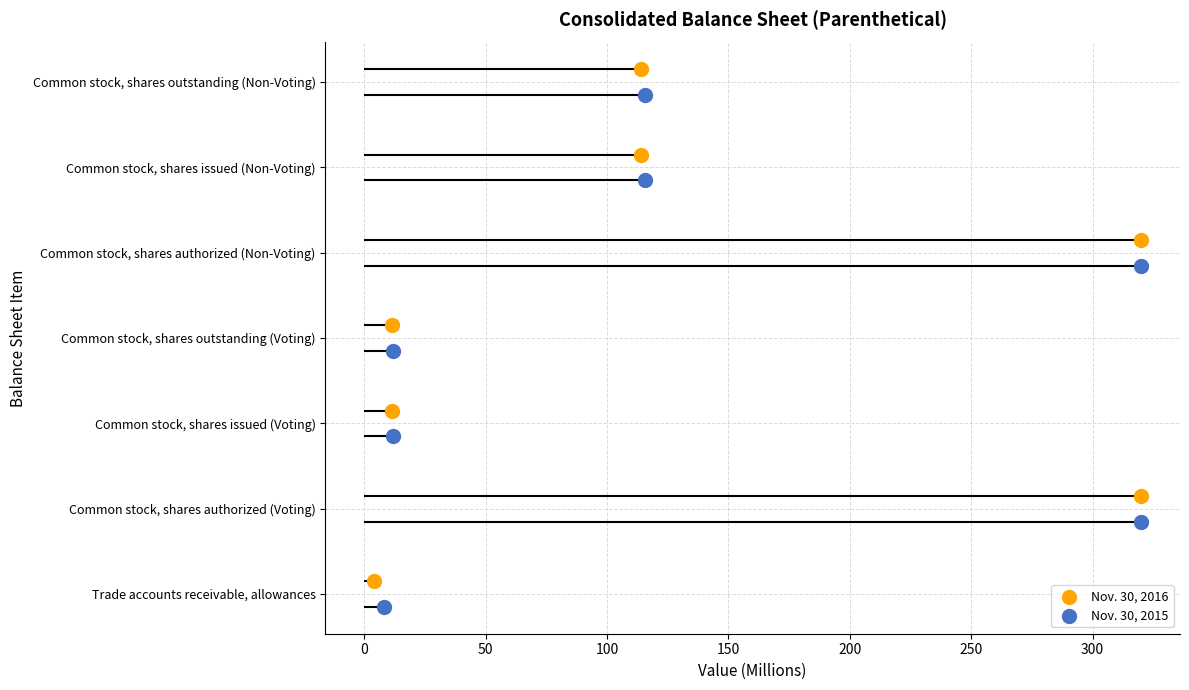

Is the value of Nov. 30, 2016 at 50 greater than the value of Nov. 30, 2015 at 150?

No